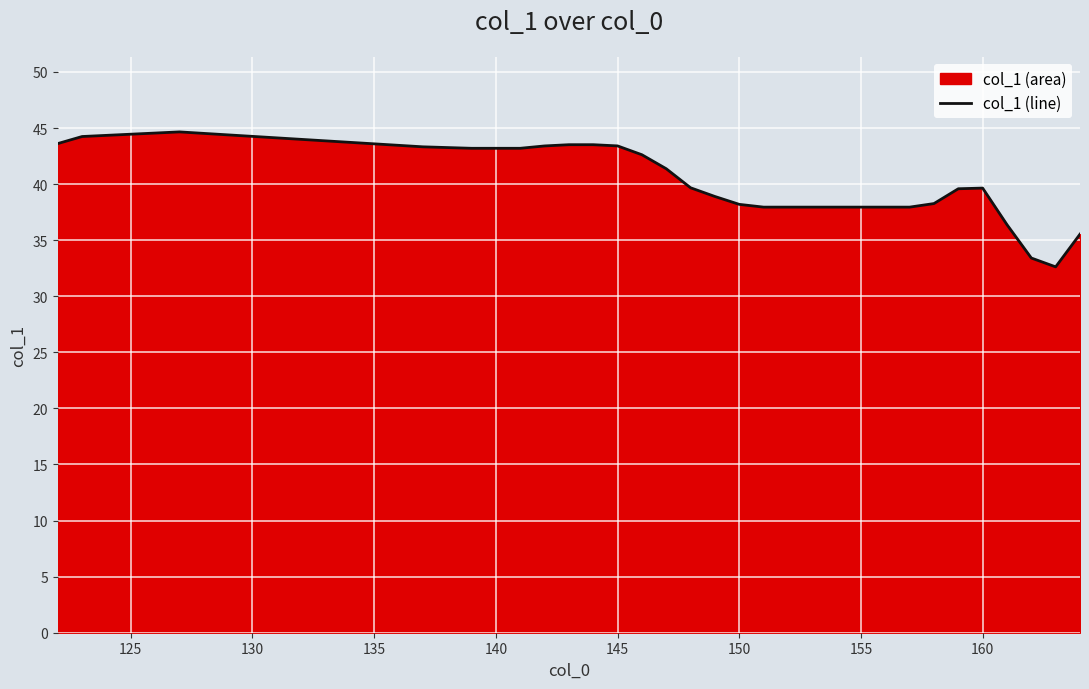

What is the minimum value shown in the chart?

32.6